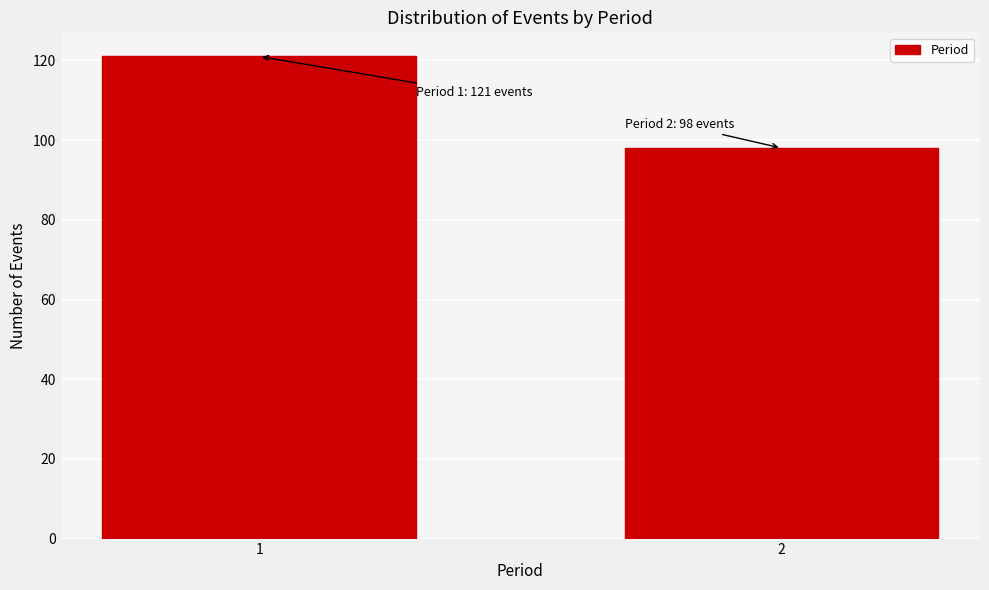

Reading left to right, what are all the values shown in this chart?

1=121	2=98